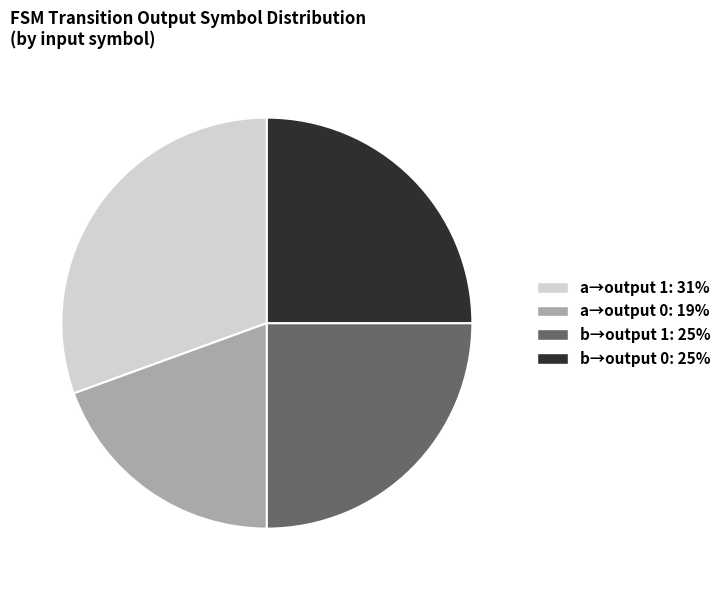

Is there any slice that represents more than half of the pie?

No